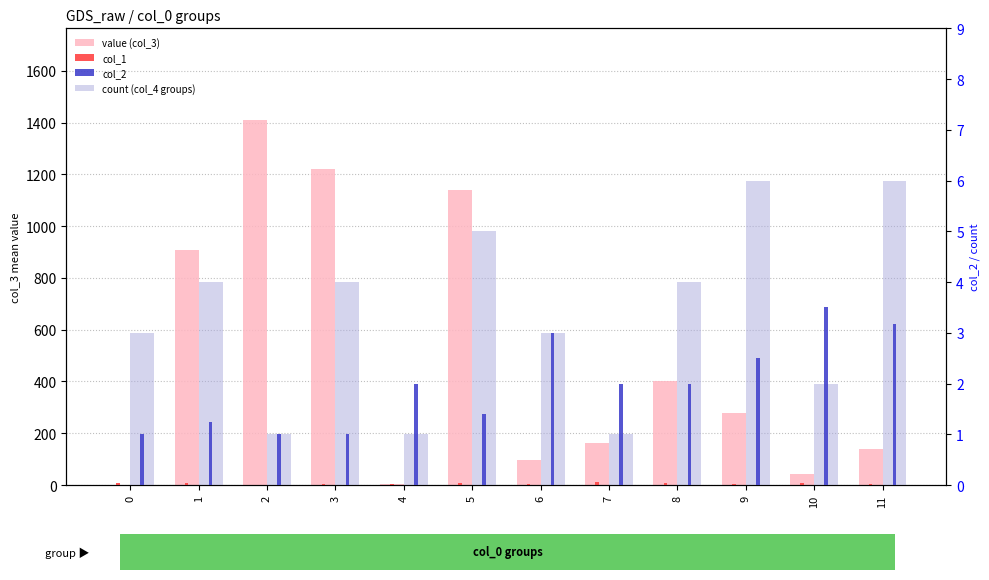

Where is col_2 nearest to the value 2?

4